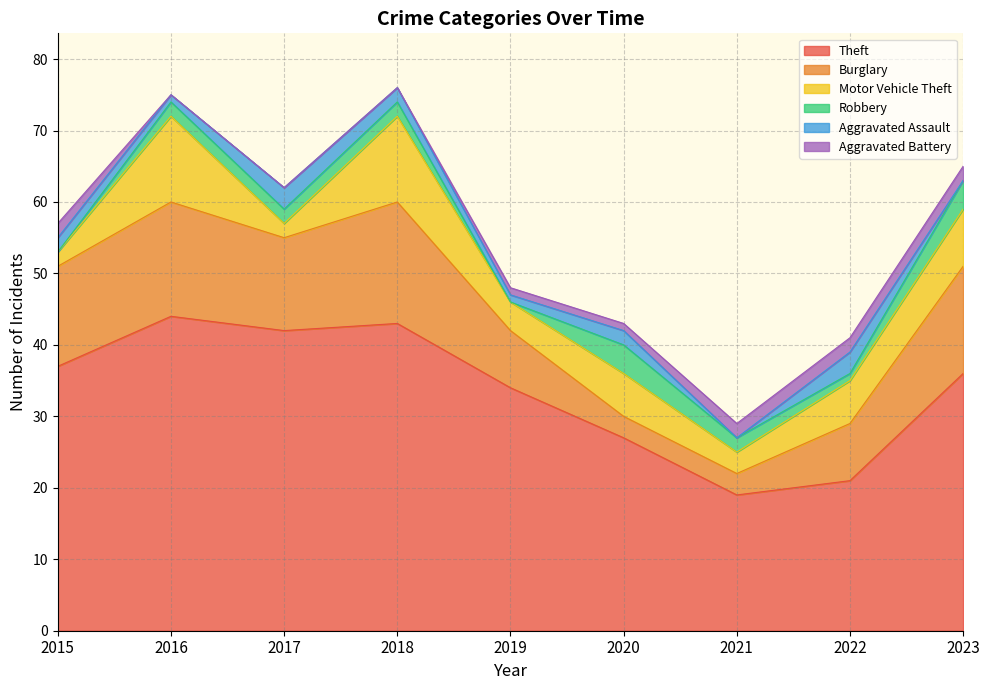

What are all the series names shown in the legend?

Theft, Burglary, Motor Vehicle Theft, Robbery, Aggravated Assault, Aggravated Battery